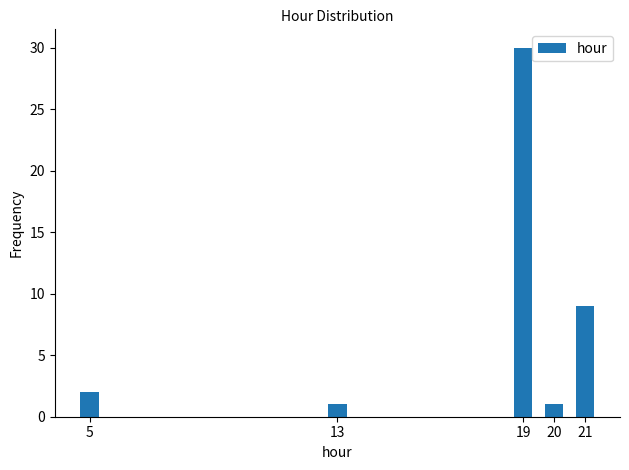

Reading left to right, what are all the values shown in this chart?

2	1	30	1	9